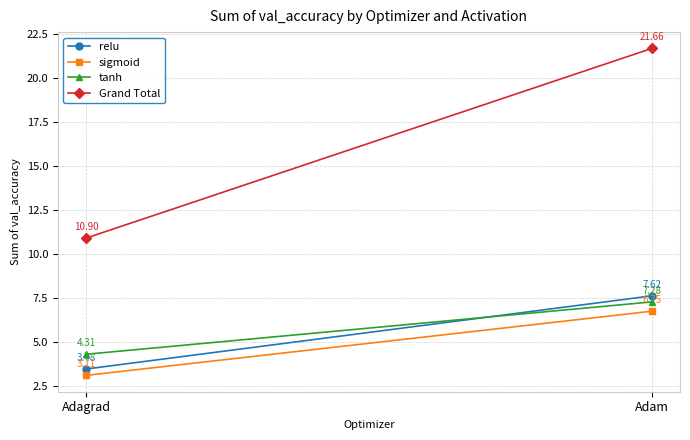

What is the sum of all Grand Total values?

32.6